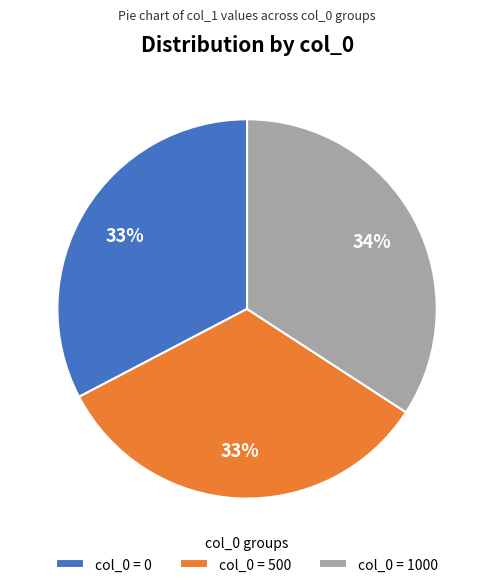

To the nearest percent, what percentage of the pie is col_0 = 500?

33%